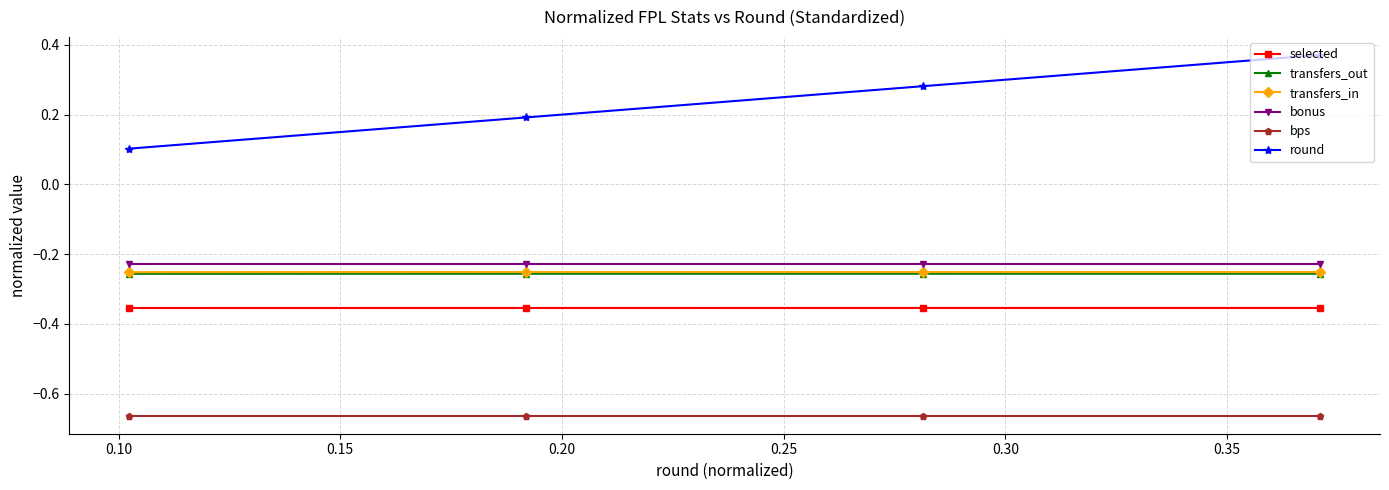

True or false: bps has more than 1 points higher than both neighbors.

False